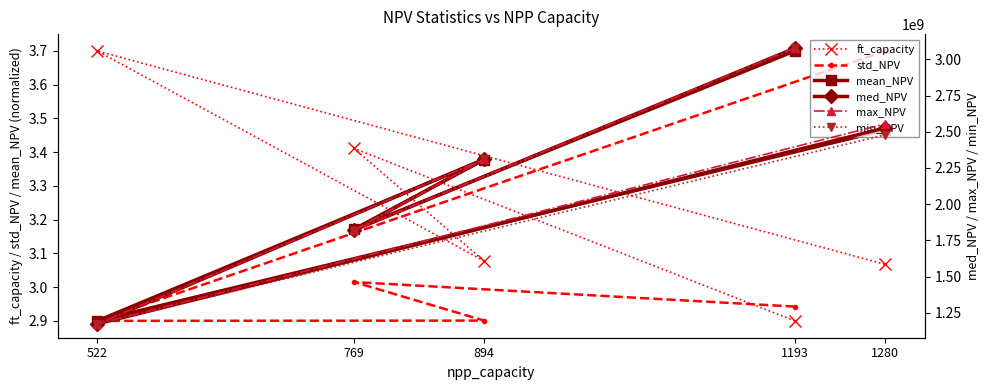

The value of std_NPV at 894 is 2.9. True or false?

True